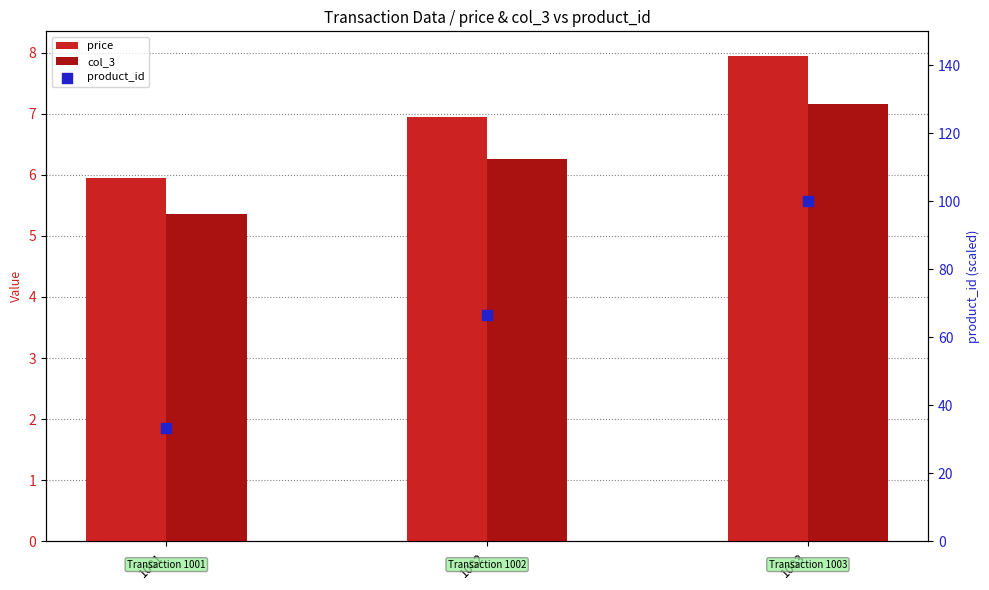

Which series has the widest spread of Y values?

product_id